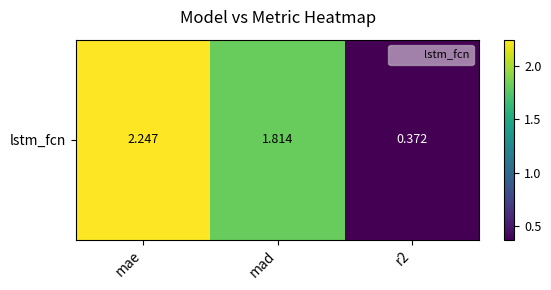

What is the difference between the values at mae and mad?

0.4